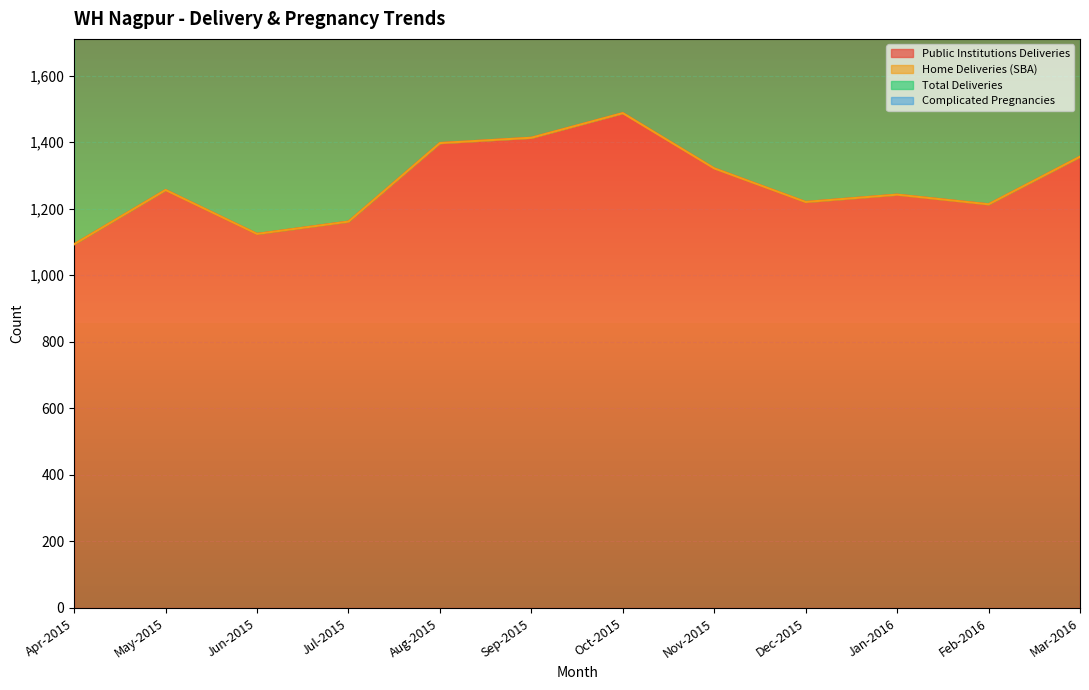

Which series changed the most between Apr-2015 and Oct-2015?

Total Deliveries